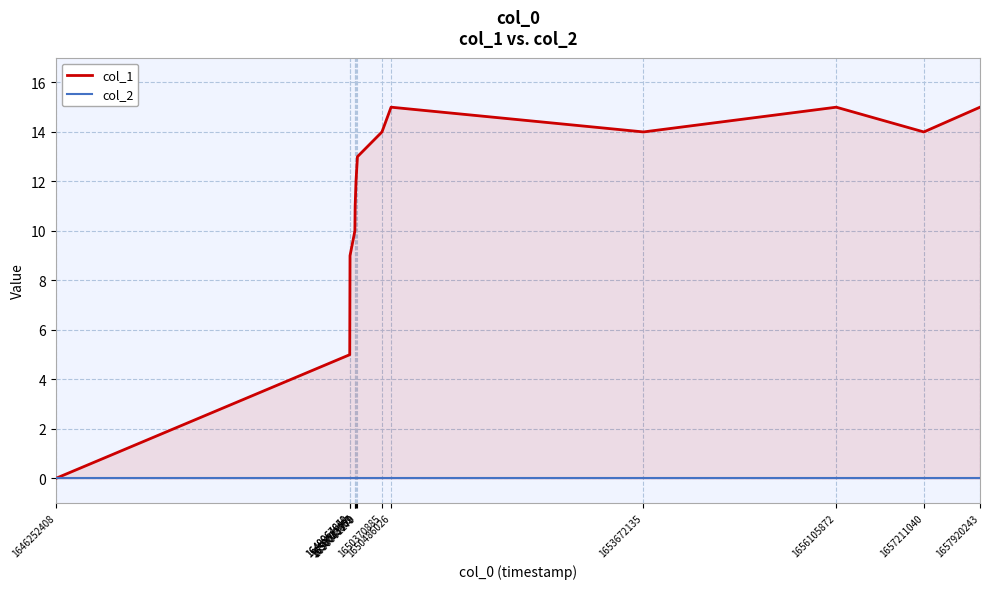

What are all the series names shown in the legend?

col_1, col_2